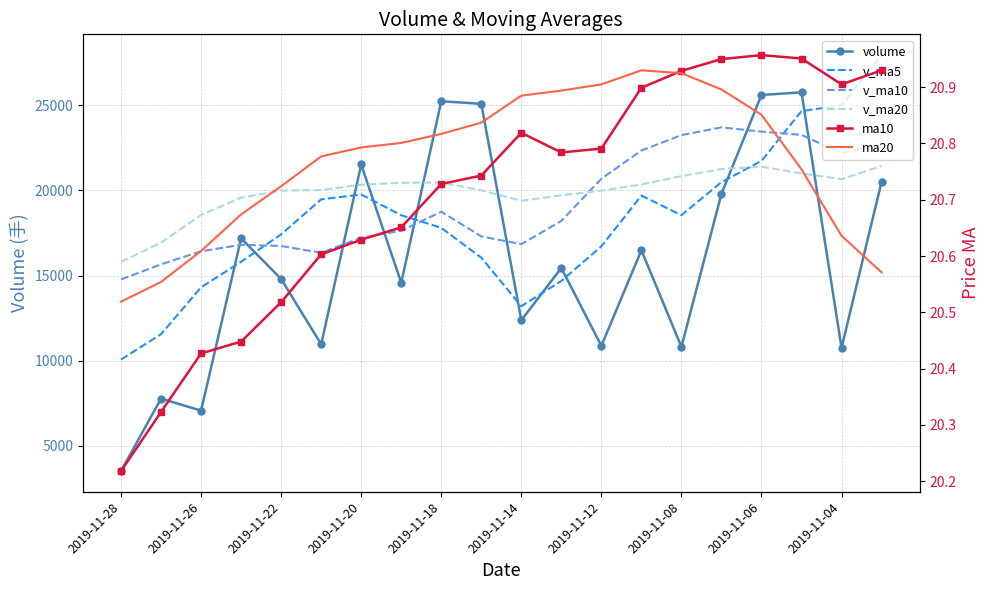

At which category does ma10 reach its first local valley?

11